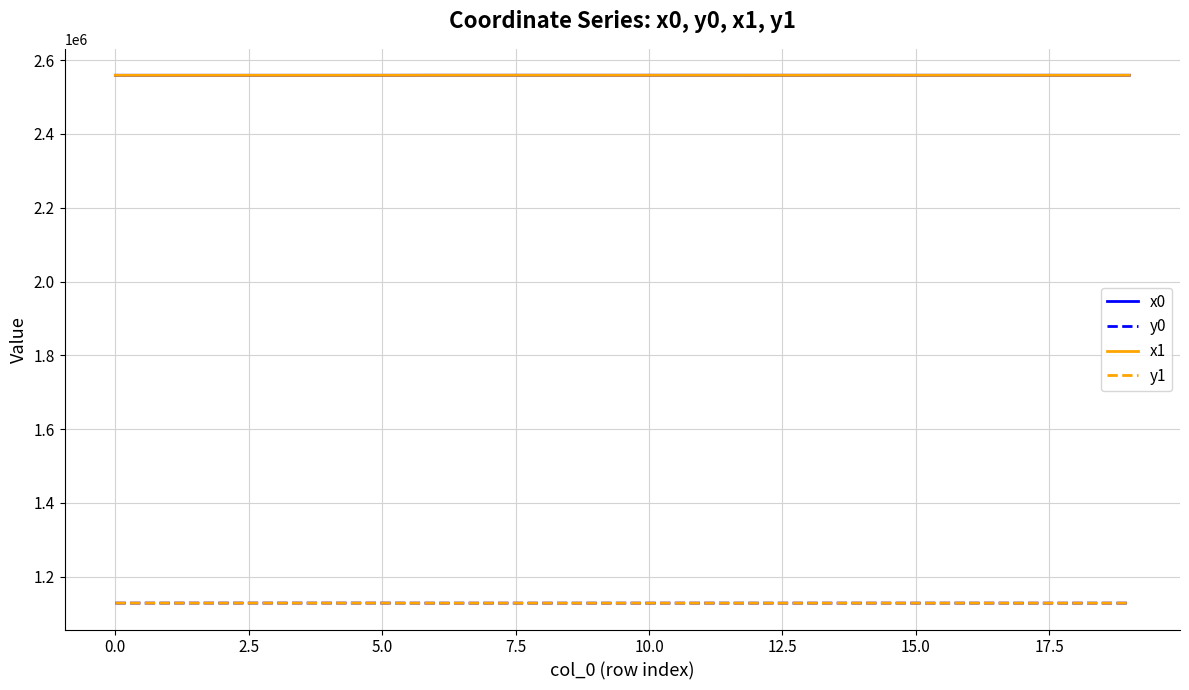

What is the smallest value displayed?

1128335.2